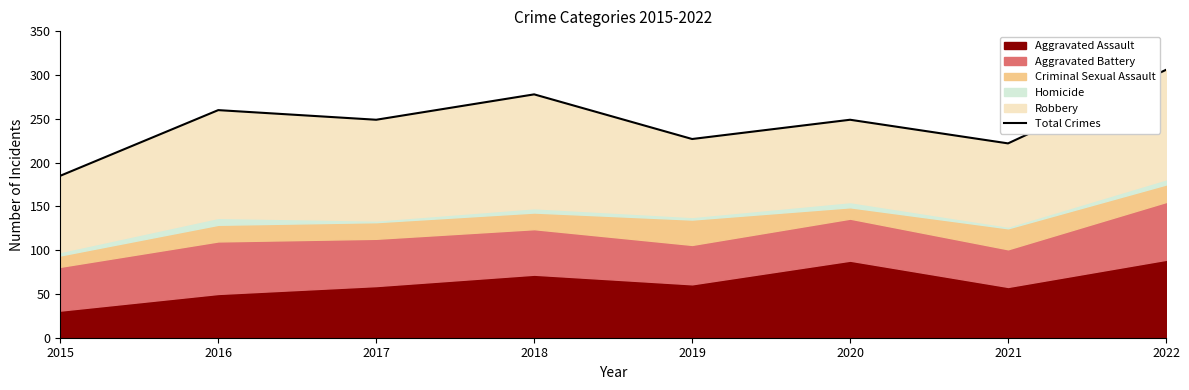

What is the difference between the maximum and second lowest values?

84